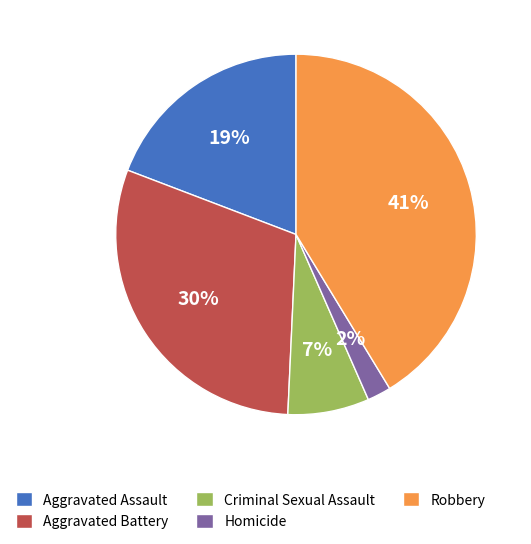

Combined, do Robbery and Aggravated Assault account for over 50%?

Yes